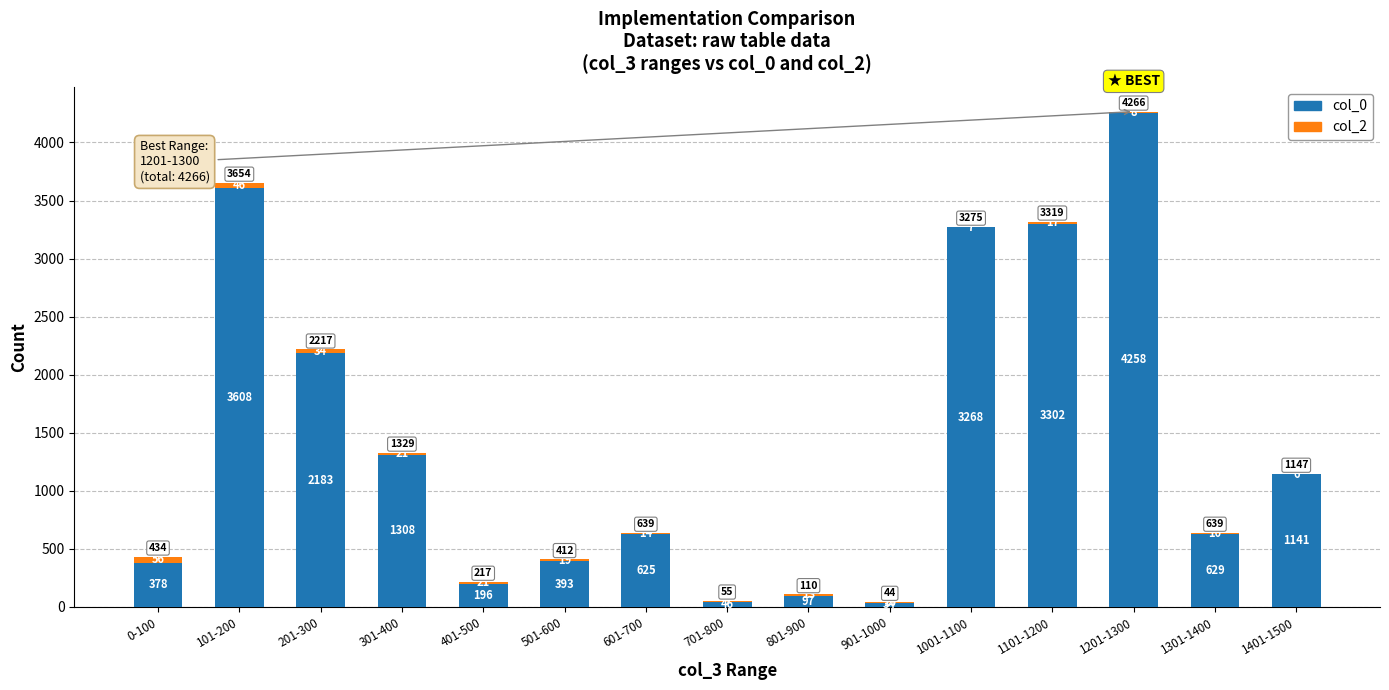

What is the total value across all series at 201-300?

2217